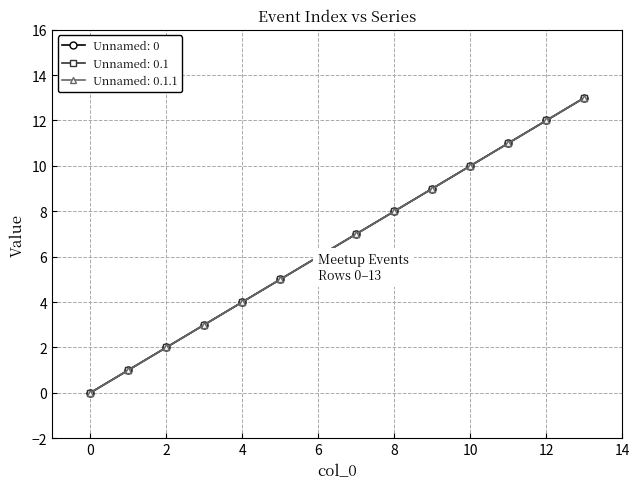

How many lines are shown in the chart?

3